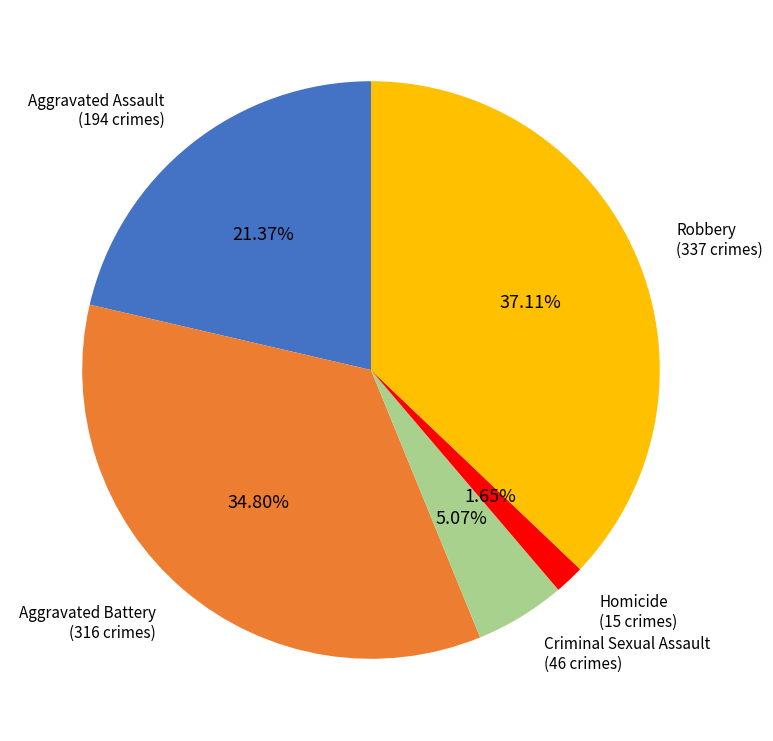

To the nearest percent, what is the difference between the Aggravated Battery and Homicide slice percentages?

33%